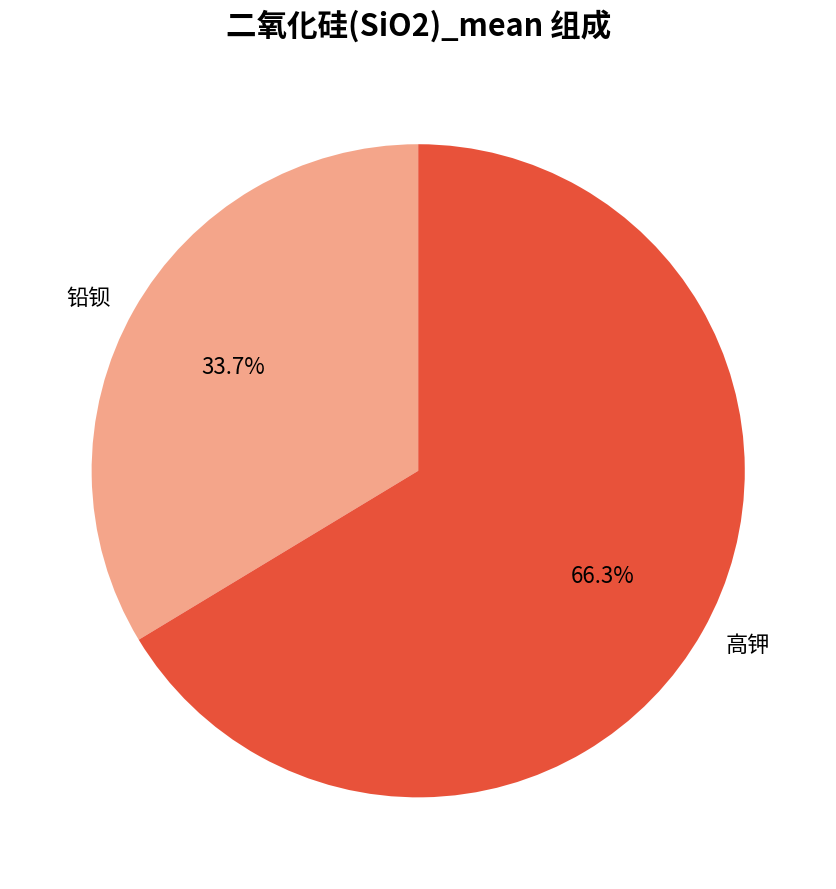

Is it true that 高钾 is 66% of the pie?

True